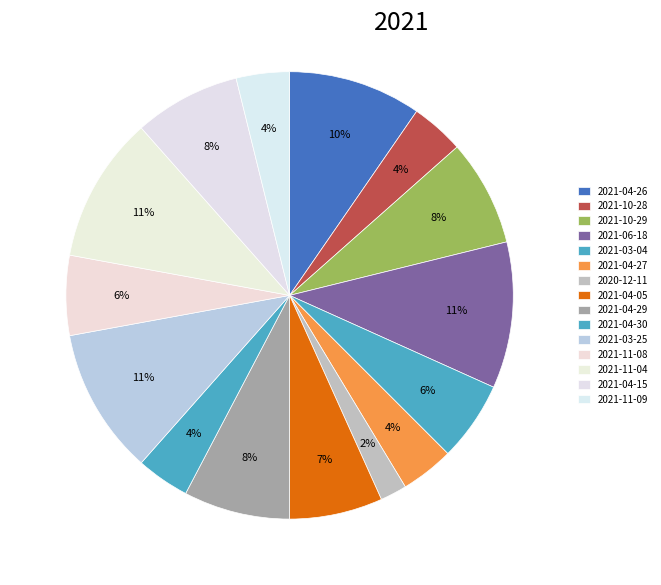

Is it true that 2021-11-04 is 1% of the pie?

False